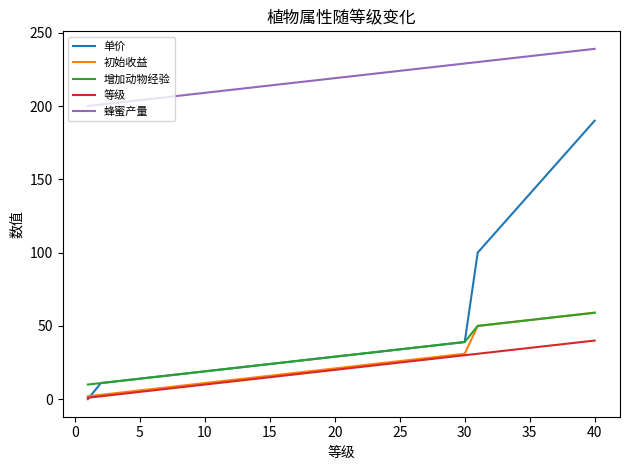

What is the minimum value for 增加动物经验?

10